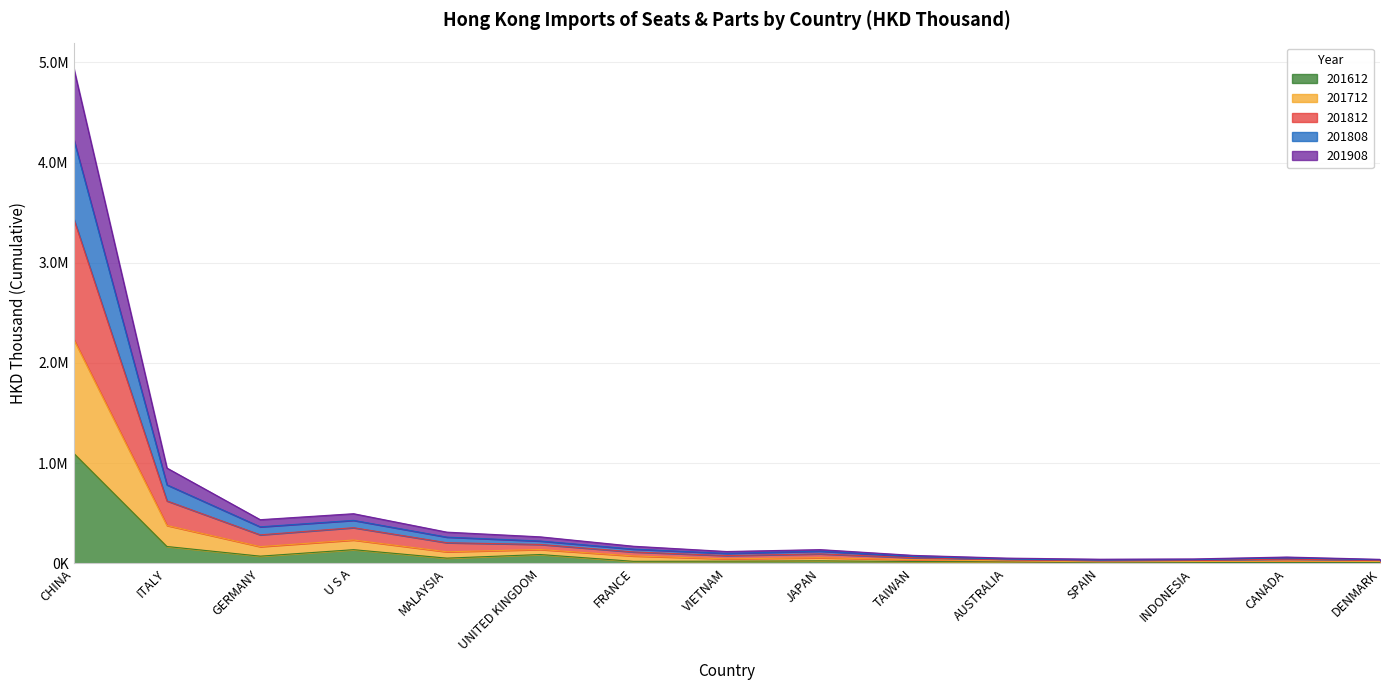

True or false: 201612 and 201812 intersect in this chart.

False